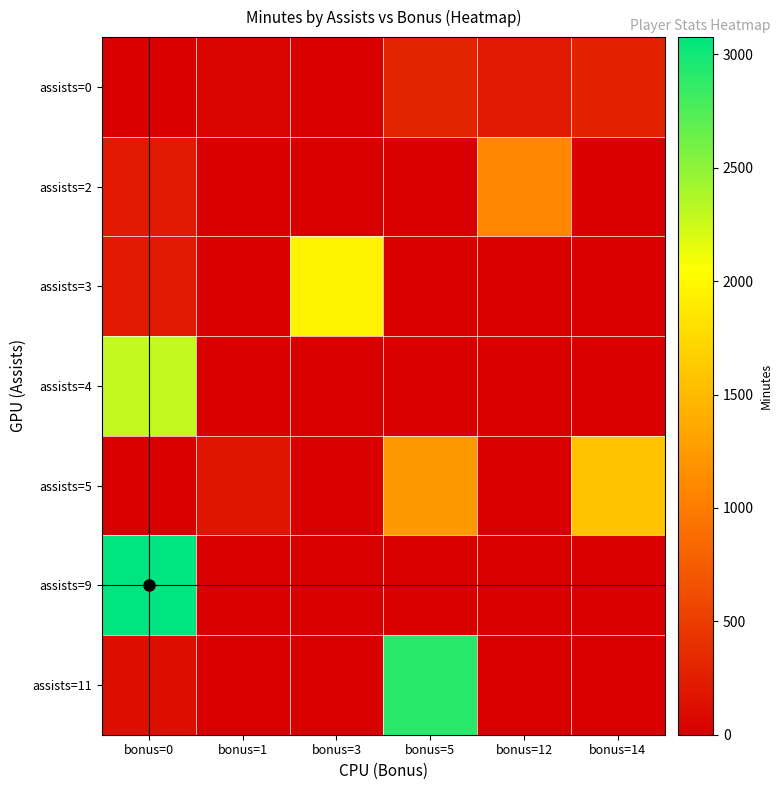

List the series in order of their peak value, highest first.

assists=9, assists=11, assists=4, assists=3, assists=5, assists=2, assists=0